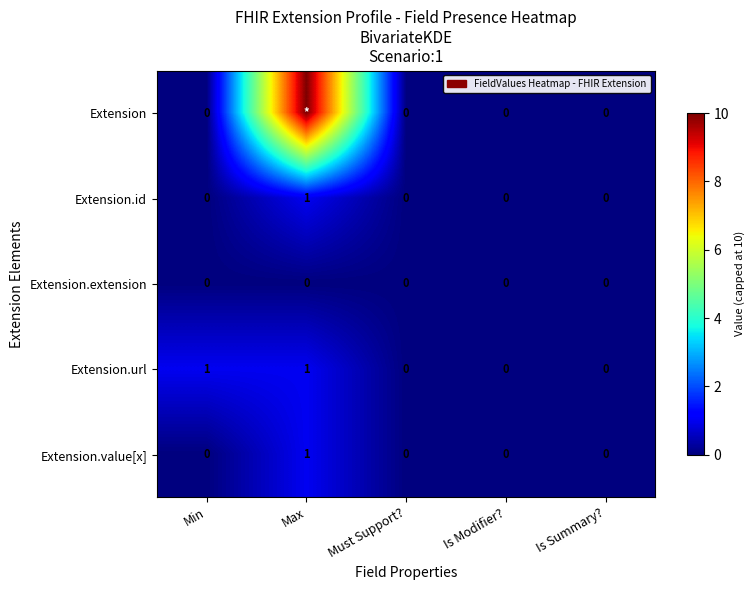

True or false: Extension.id has a value of 0 at Is Modifier?.

True